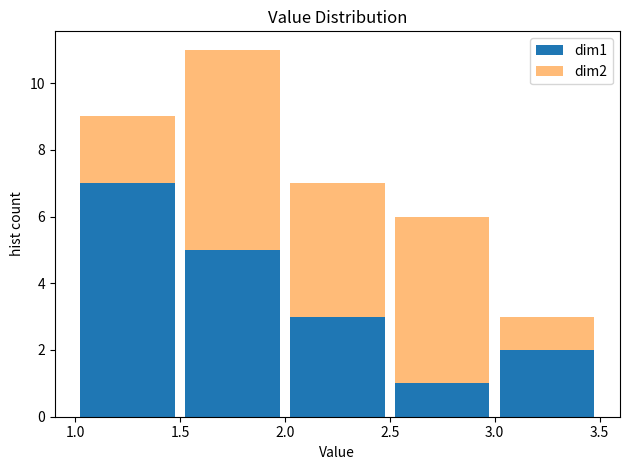

Reading left to right, transcribe this chart: for each stacked bar, give the range it covers on the x-axis and its total height. The values are not printed on the chart, so give them approximately, as read against the axis.

1.0 to 1.5: 9
1.5 to 2.0: 11
2.0 to 2.5: 7
2.5 to 3.0: 6
3.0 to 3.5: 3